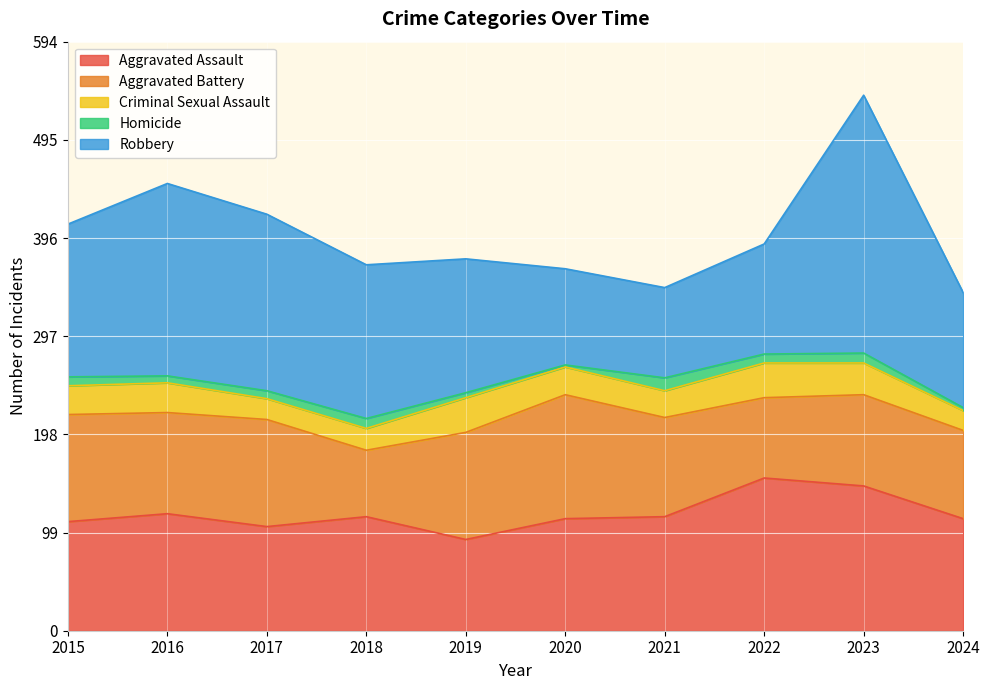

What is the value of the Homicide point at the 2nd from the left?

7